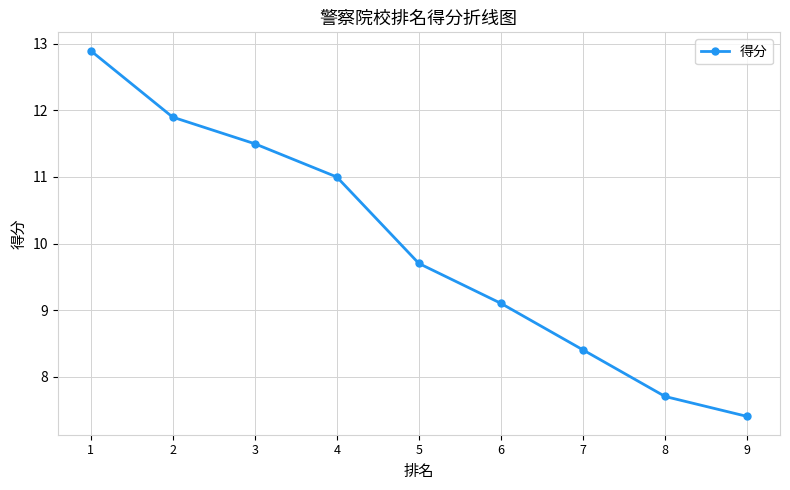

Is it true that the value at 8 is 7.7?

True